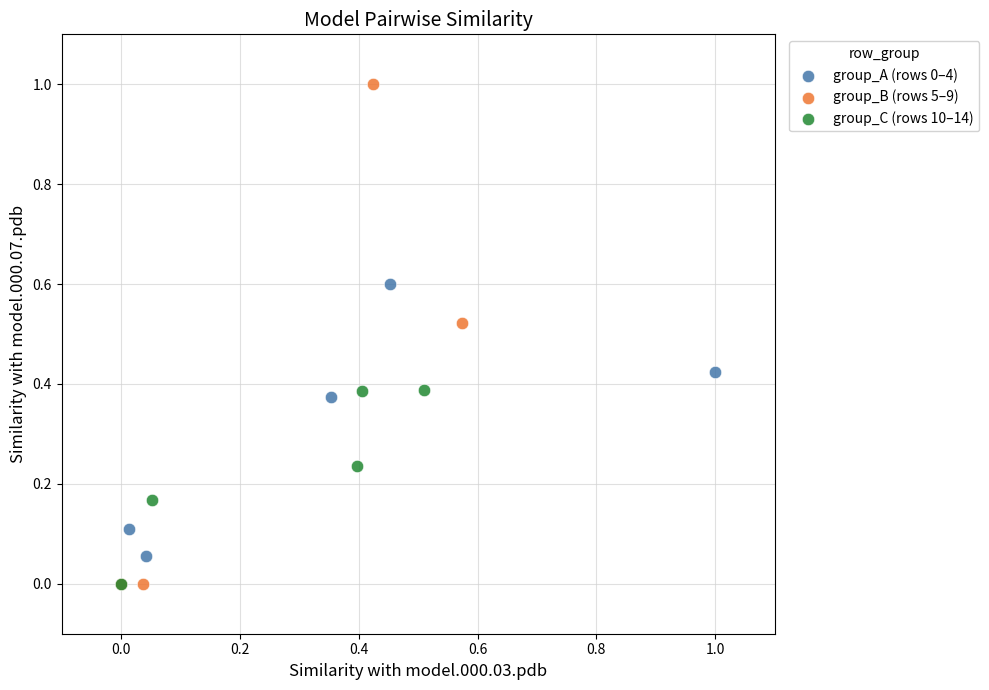

Which series has the largest Y range (max minus min)?

group_B (rows 5–9)